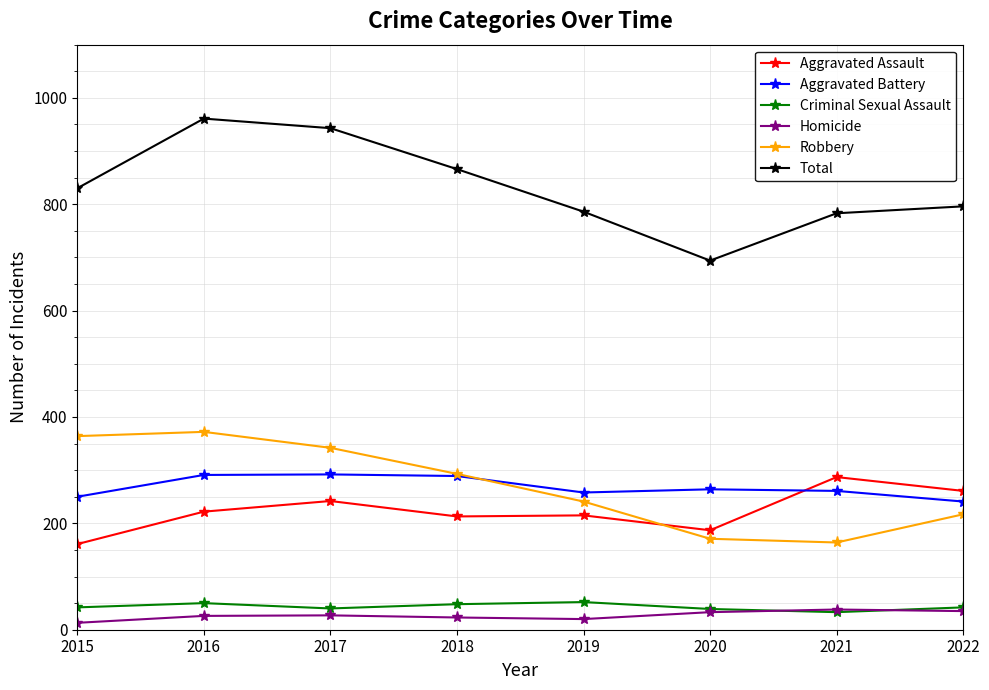

What is the greatest value displayed?

961